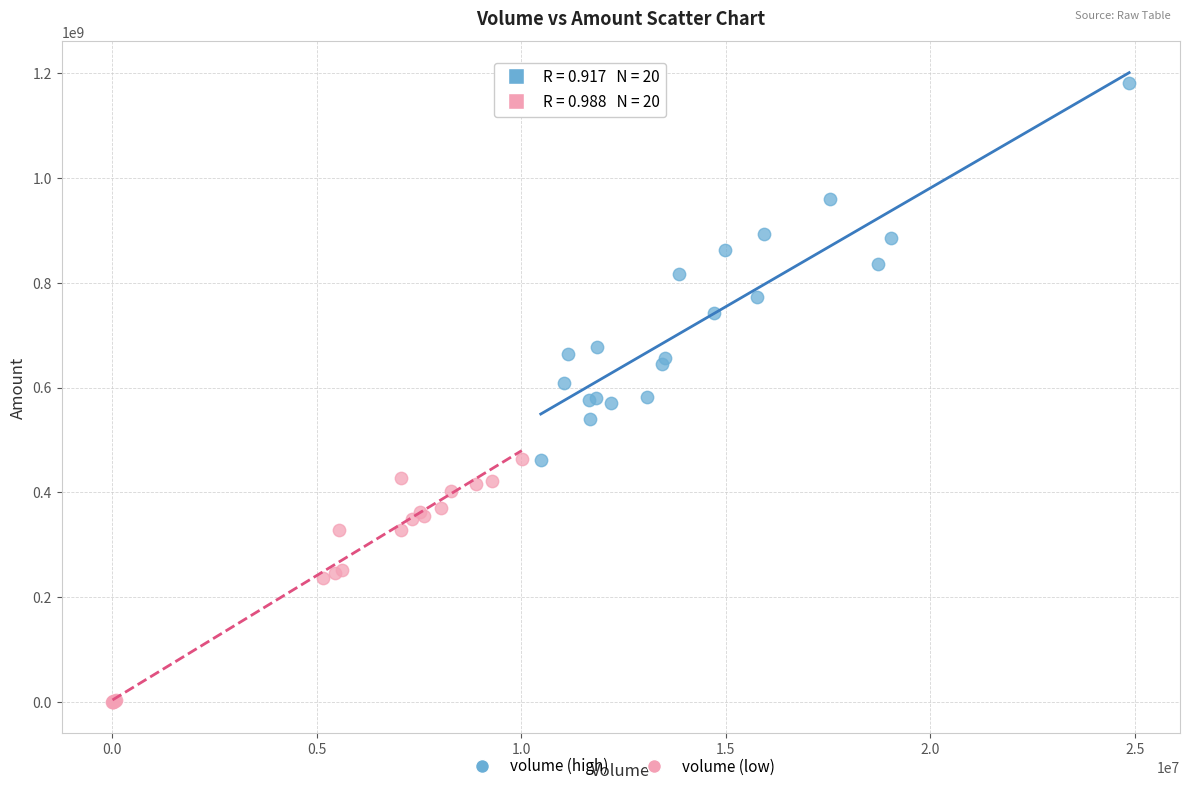

Which series reaches the minimum Y coordinate?

volume (low)